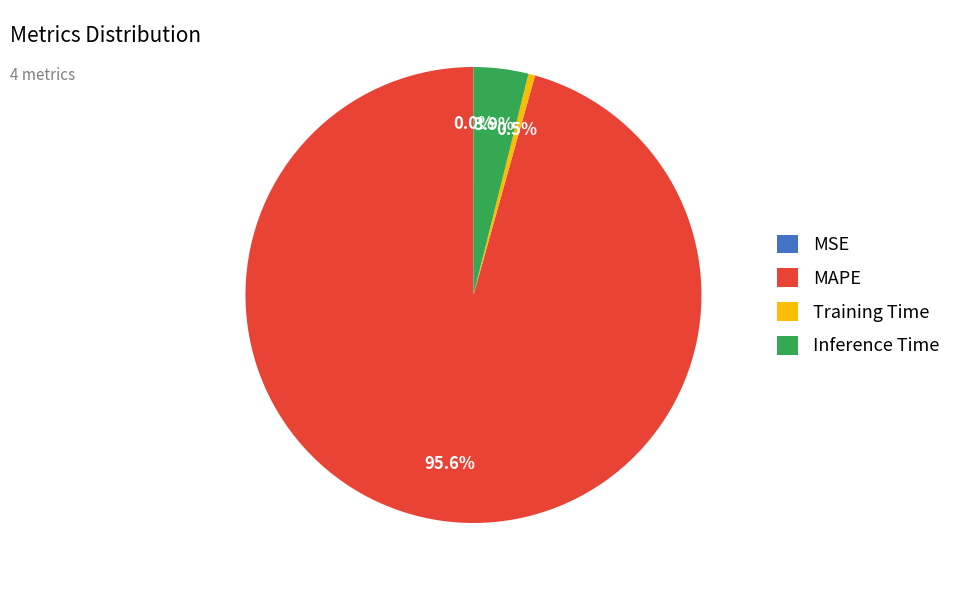

Combined, do MAPE and Training Time account for over 50%?

Yes